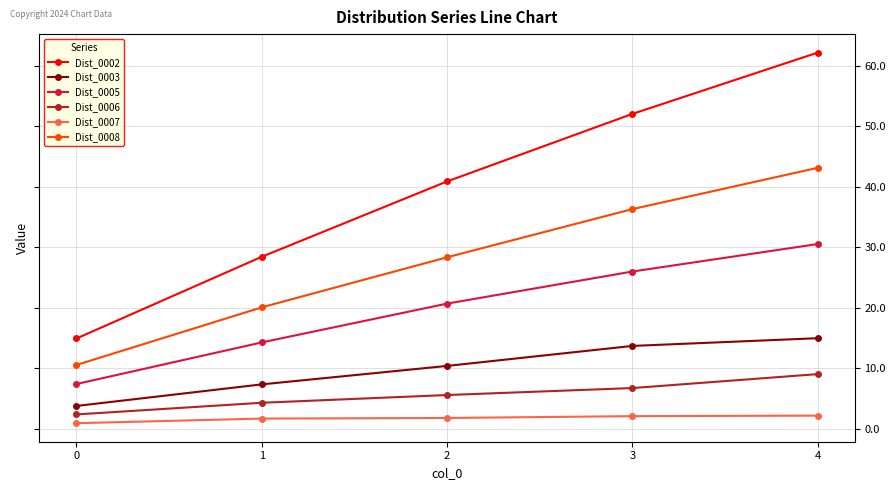

What are all the series names shown in the legend?

Dist_0002, Dist_0003, Dist_0005, Dist_0006, Dist_0007, Dist_0008